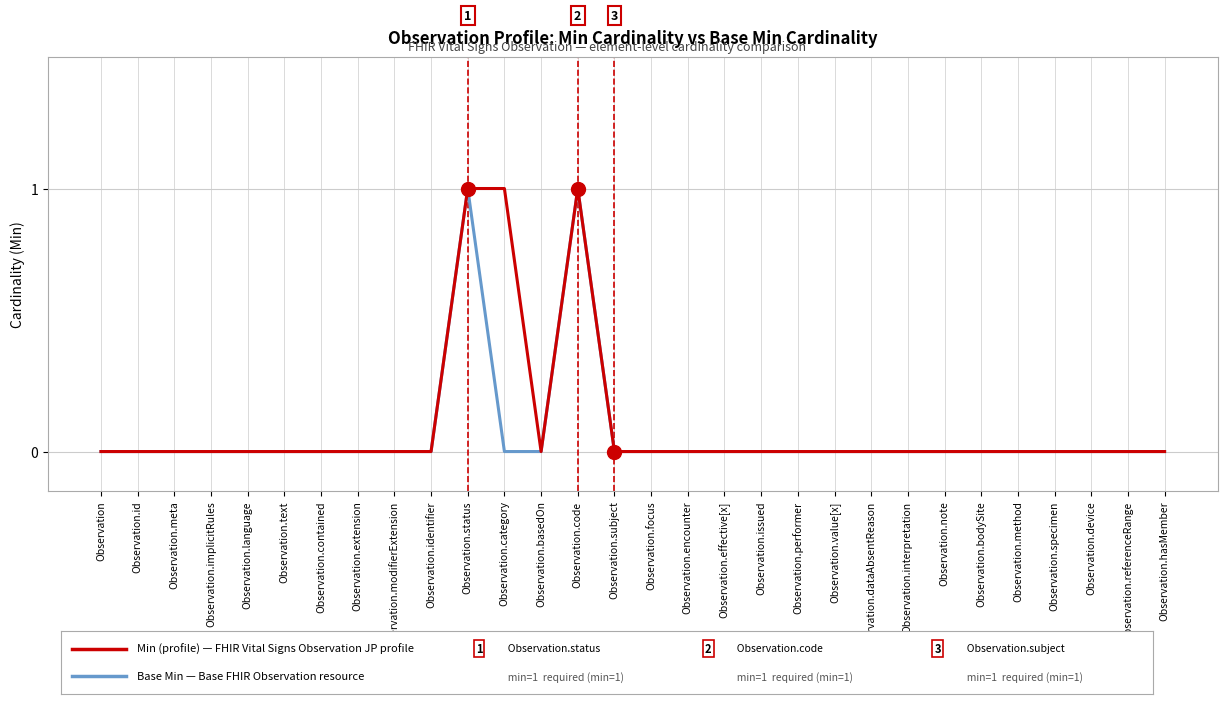

Reading right to left, extract all data points from this chart.

Min (profile): Observation.hasMember=0	Observation.referenceRange=0	Observation.device=0	Observation.specimen=0	Observation.method=0	Observation.bodySite=0	Observation.note=0	Observation.interpretation=0	Observation.dataAbsentReason=0	Observation.value[x]=0	Observation.performer=0	Observation.issued=0	Observation.effective[x]=0	Observation.encounter=0	Observation.focus=0	Observation.subject=0	Observation.code=1	Observation.basedOn=0	Observation.category=1	Observation.status=1	Observation.identifier=0	Observation.modifierExtension=0	Observation.extension=0	Observation.contained=0	Observation.text=0	Observation.language=0	Observation.implicitRules=0	Observation.meta=0	Observation.id=0	Observation=0
Base Min: Observation.hasMember=0	Observation.referenceRange=0	Observation.device=0	Observation.specimen=0	Observation.method=0	Observation.bodySite=0	Observation.note=0	Observation.interpretation=0	Observation.dataAbsentReason=0	Observation.value[x]=0	Observation.performer=0	Observation.issued=0	Observation.effective[x]=0	Observation.encounter=0	Observation.focus=0	Observation.subject=0	Observation.code=1	Observation.basedOn=0	Observation.category=0	Observation.status=1	Observation.identifier=0	Observation.modifierExtension=0	Observation.extension=0	Observation.contained=0	Observation.text=0	Observation.language=0	Observation.implicitRules=0	Observation.meta=0	Observation.id=0	Observation=0